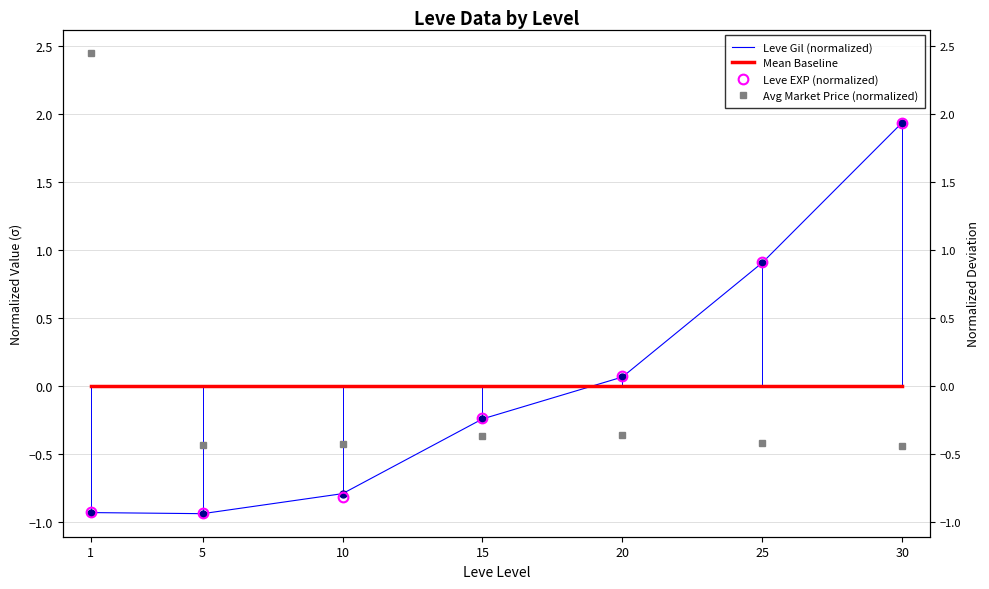

What is the difference between the highest and lowest values at 20?

0.4